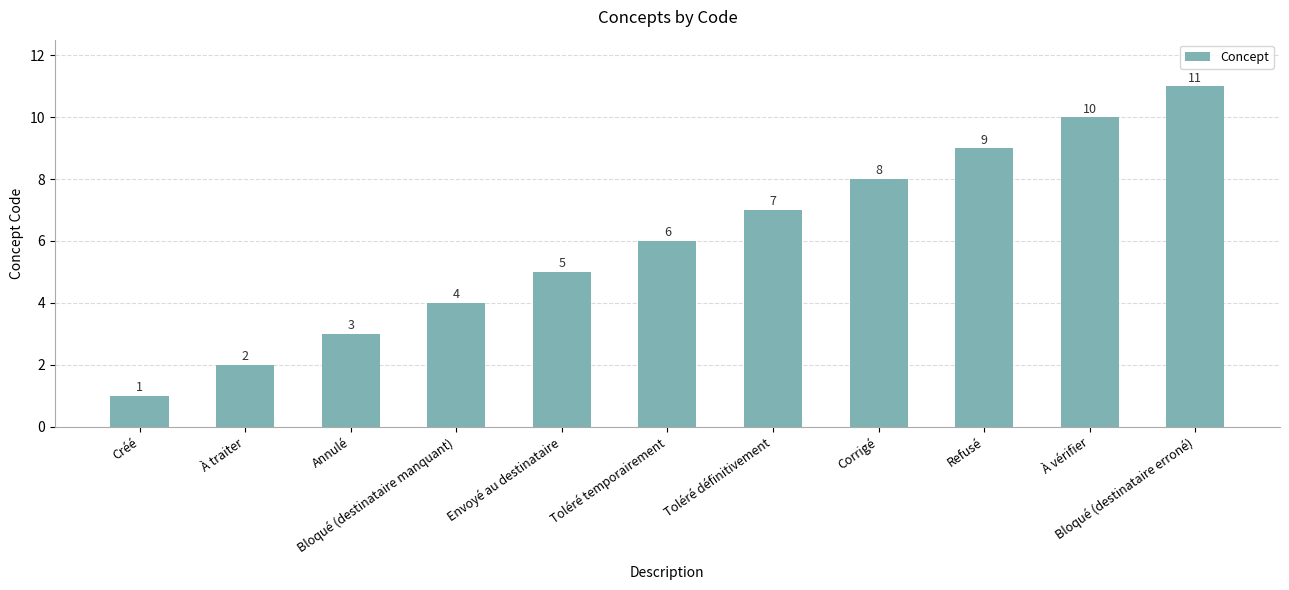

Where is the data nearest to the value 6?

Toléré temporairement